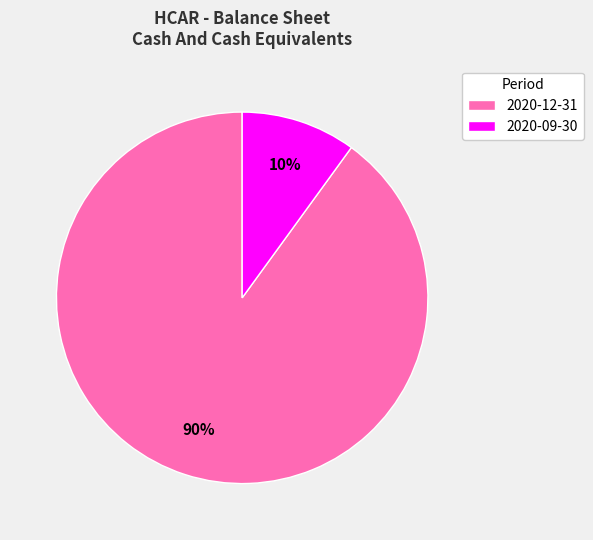

What is the ratio of the value at 2020-12-31 to the value at 2020-09-30?

9.0